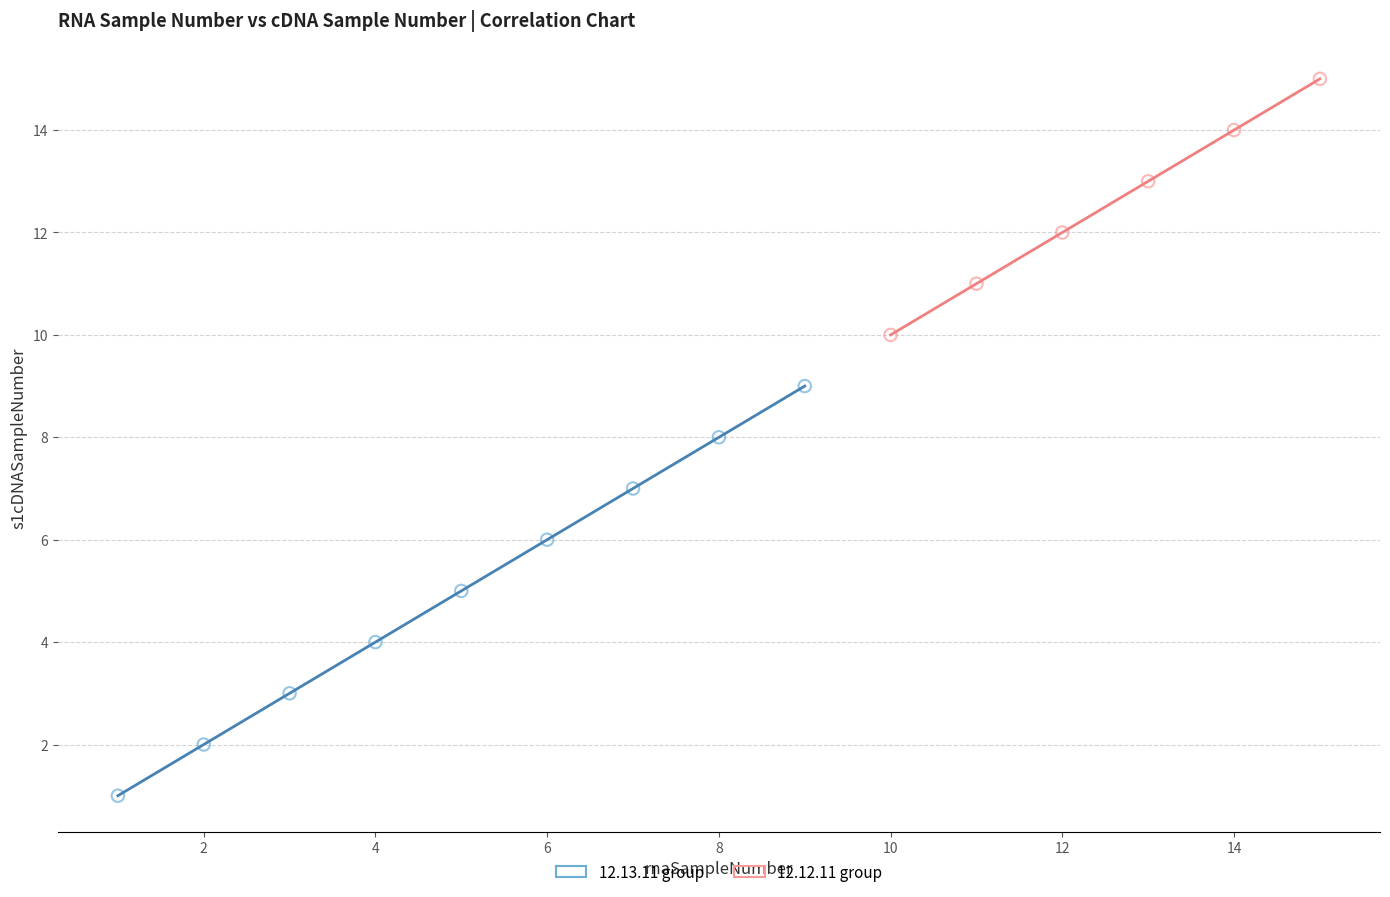

Which series has the widest spread of Y values?

12.13.11 group